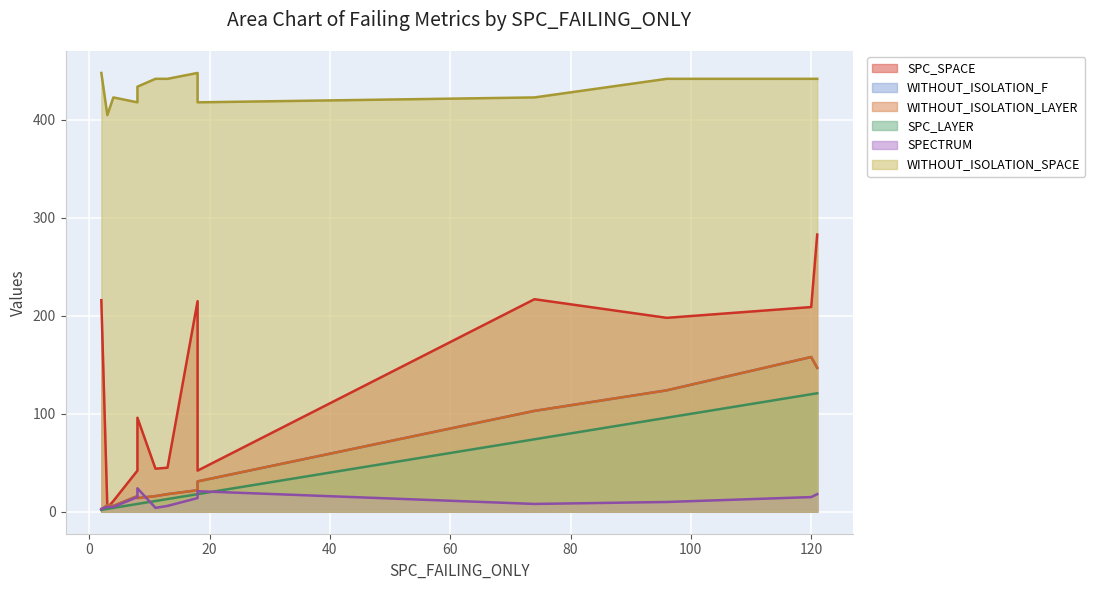

At how many categories does at least one series exceed 244?

13